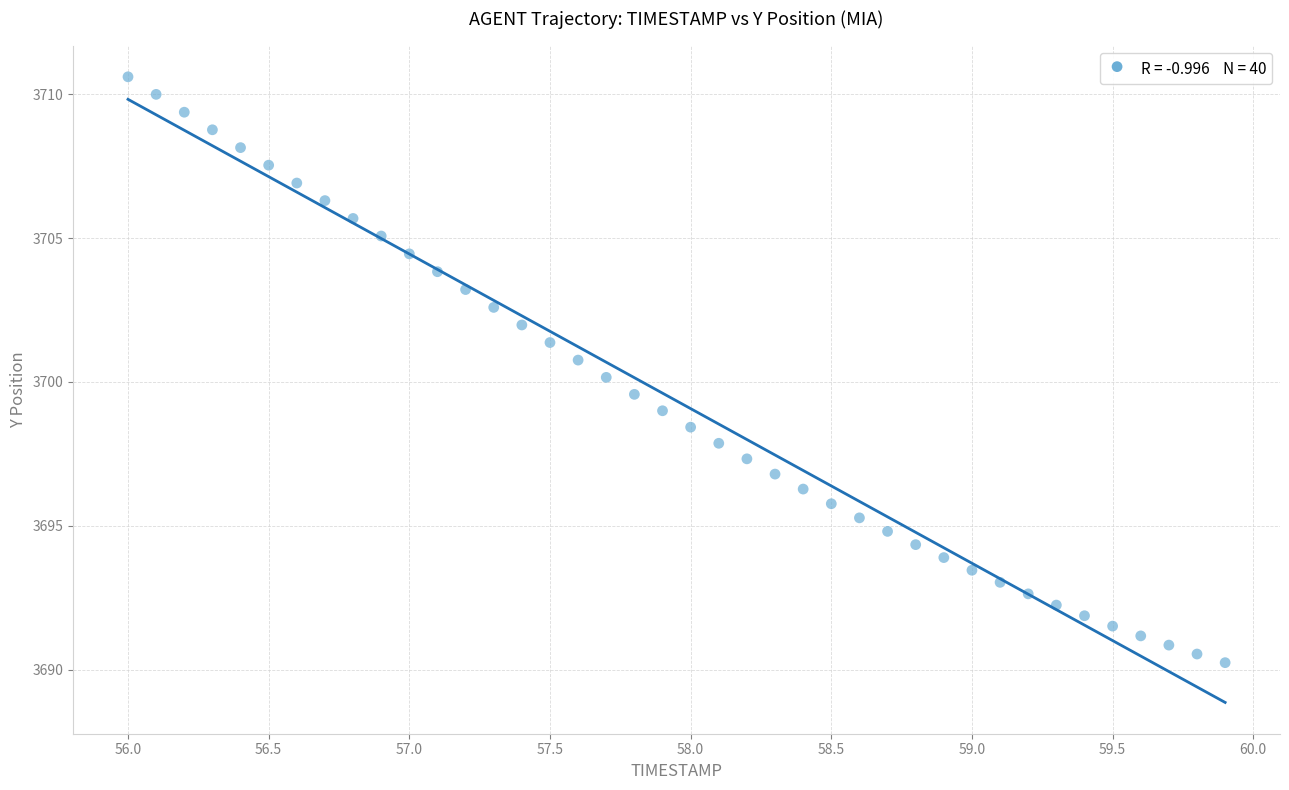

What is the range of X values (max minus min)?

3.9